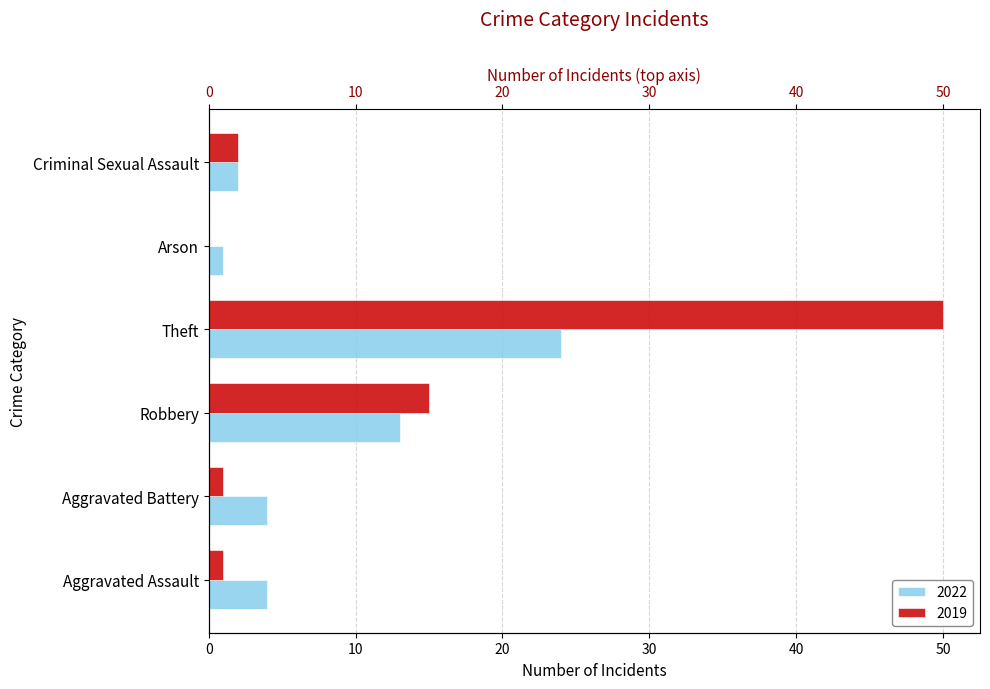

The value of 2022 at Robbery is 18. True or false?

False